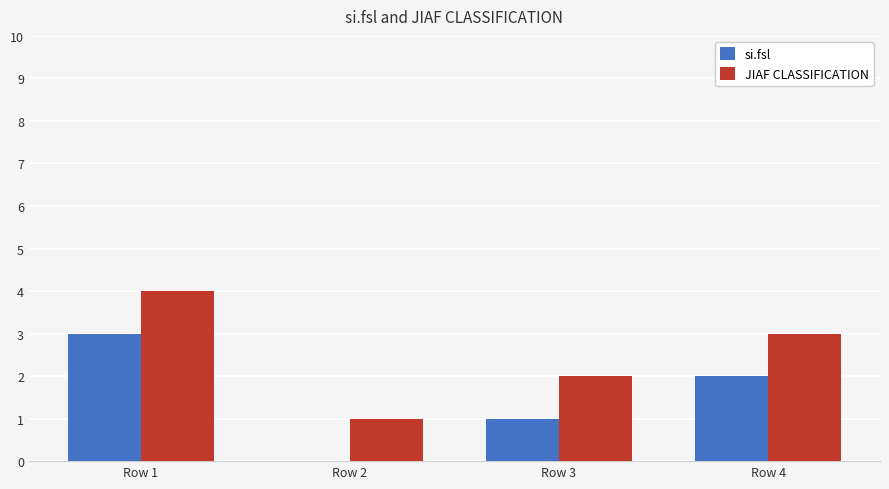

What is the highest value of the JIAF CLASSIFICATION series?

4